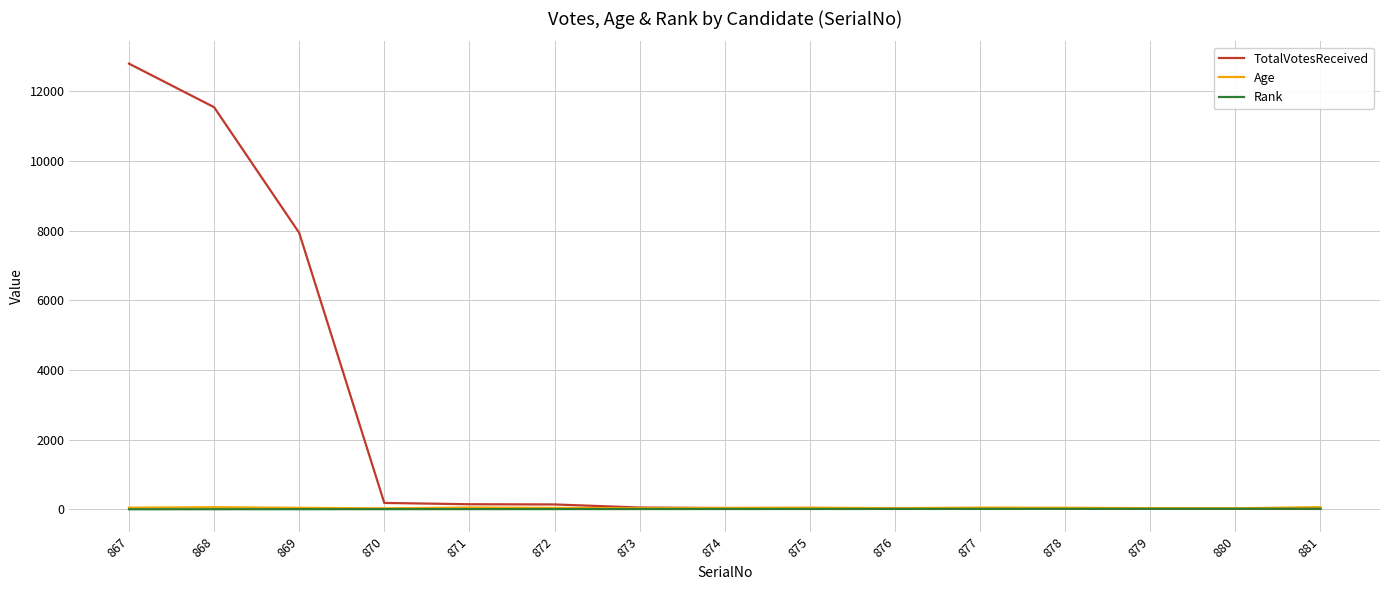

Which label corresponds to the largest value in the chart?

867